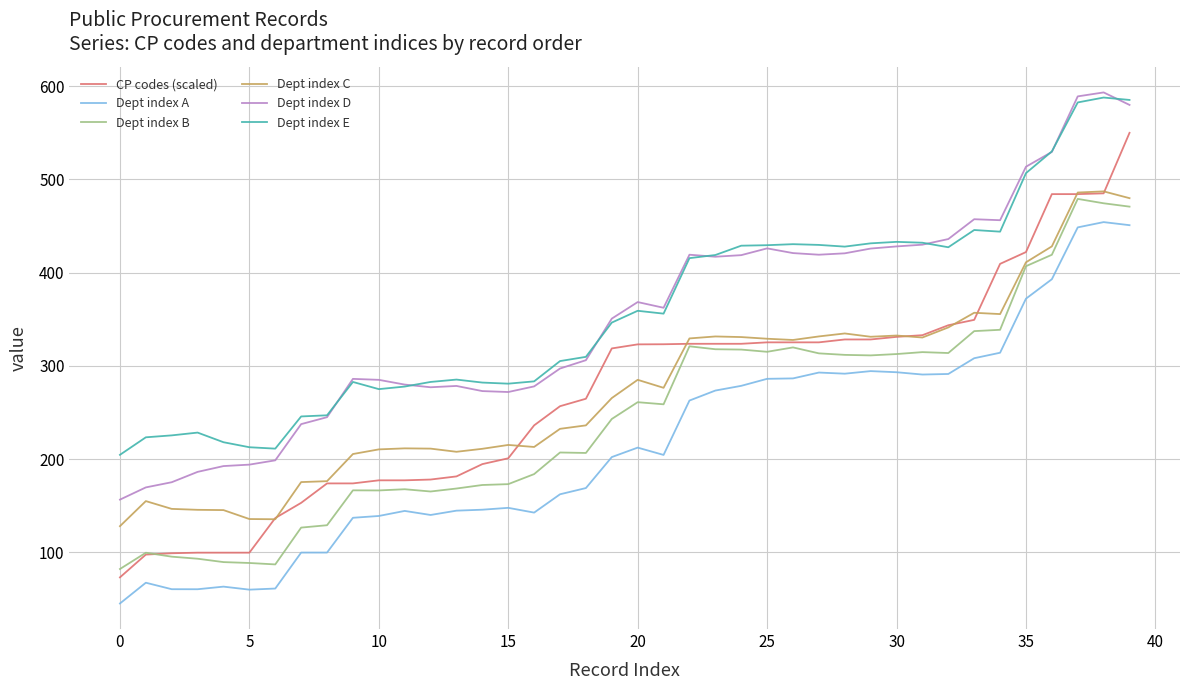

What is the smallest value displayed?

45.0